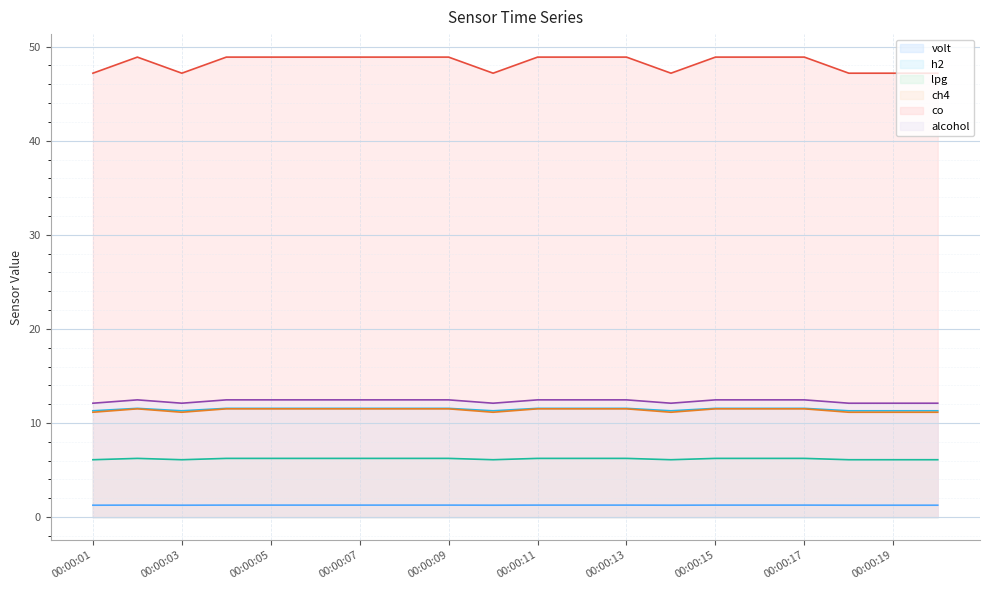

What is the highest value of the ch4 series?

11.5